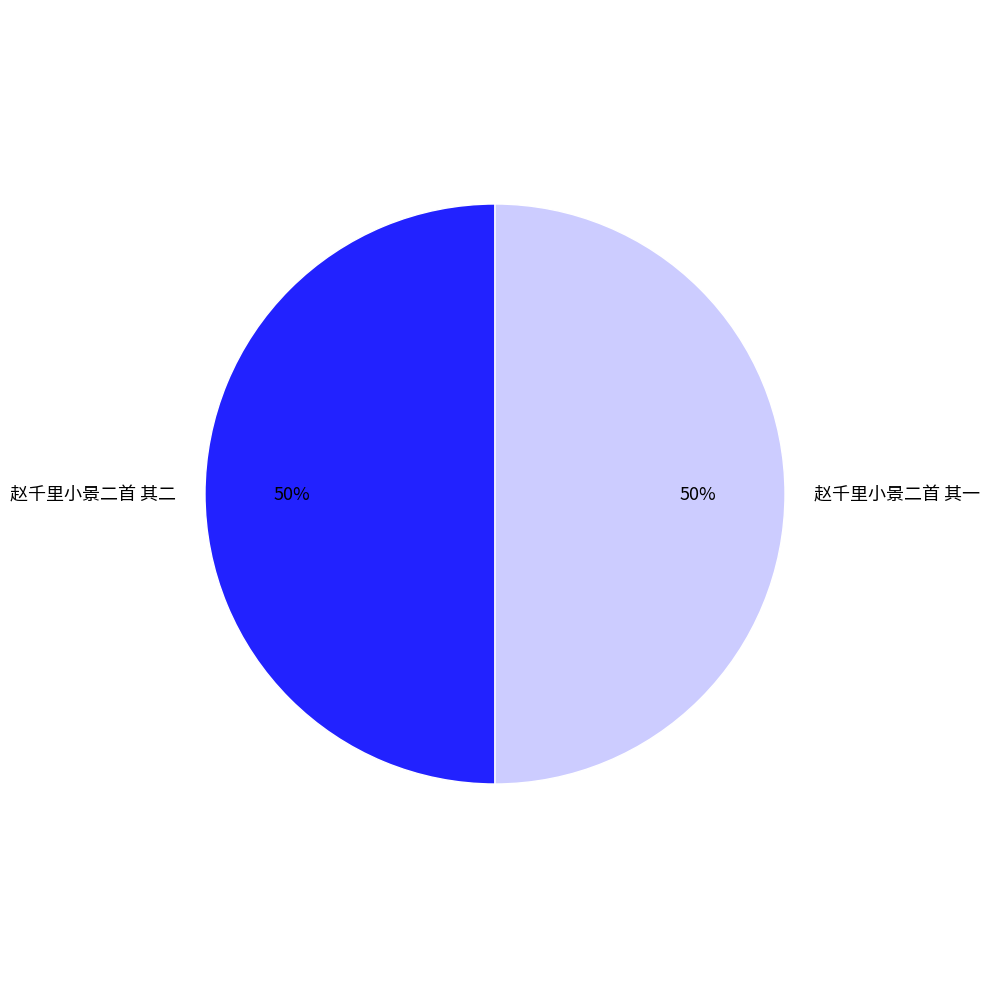

To the nearest percent, what is the combined percentage of 赵千里小景二首 其一 and 赵千里小景二首 其二?

100%